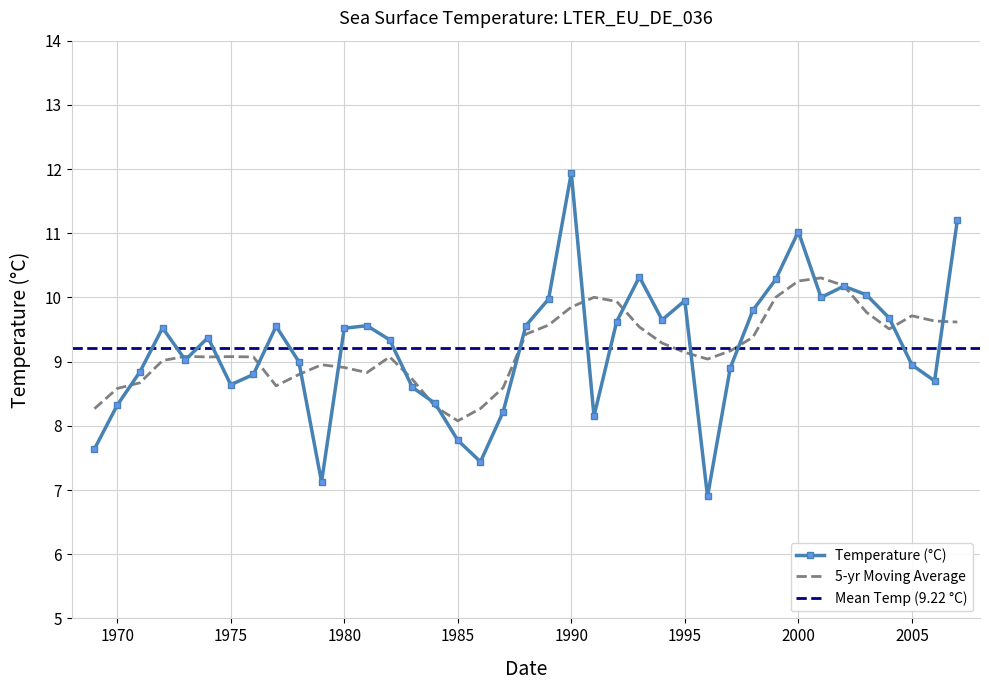

True or false: the data shows 13.4 at 2004.

False